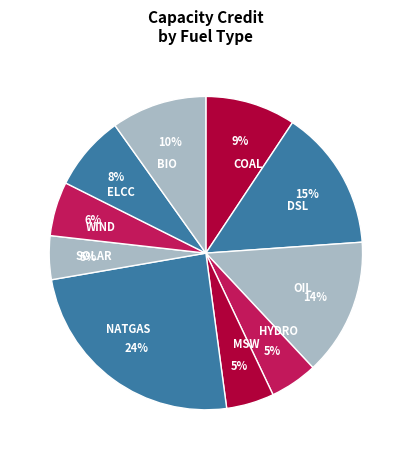

Does NATGAS account for over 50% of the chart?

No